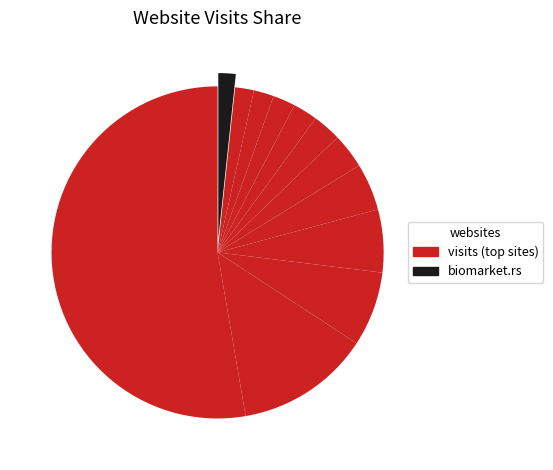

How many segments does this pie chart have?

12